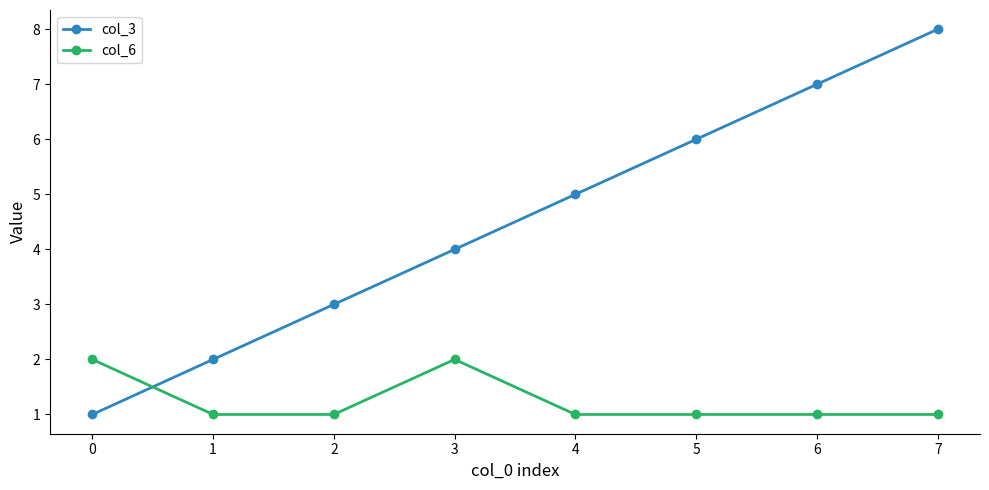

Which series has the largest range (max minus min)?

col_3